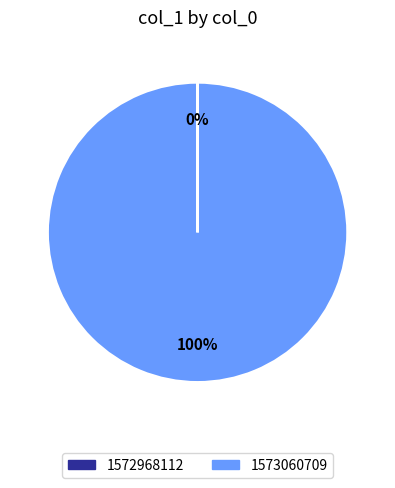

Which category has the biggest portion of the pie?

1573060709